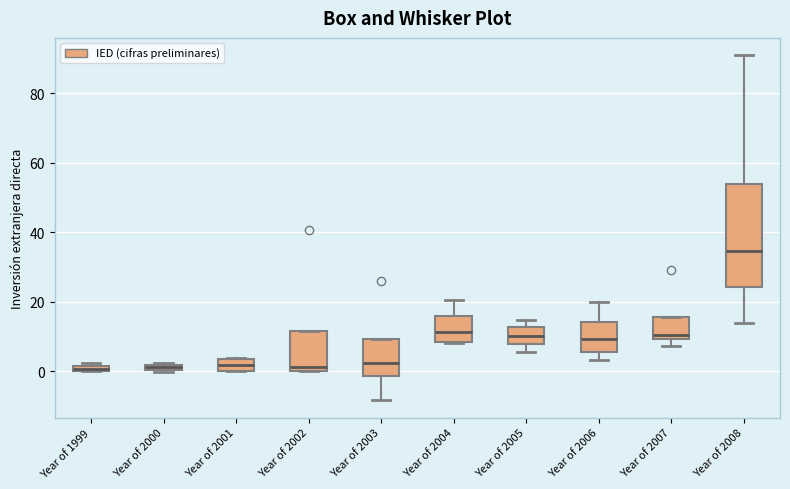

Comparing the boxes themselves (not the whiskers), which one is the tallest?

Year of 2008